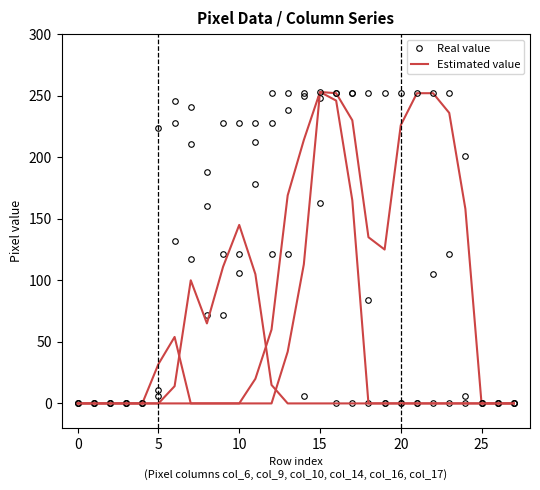

At which label is Estimated value closest to 126?

19